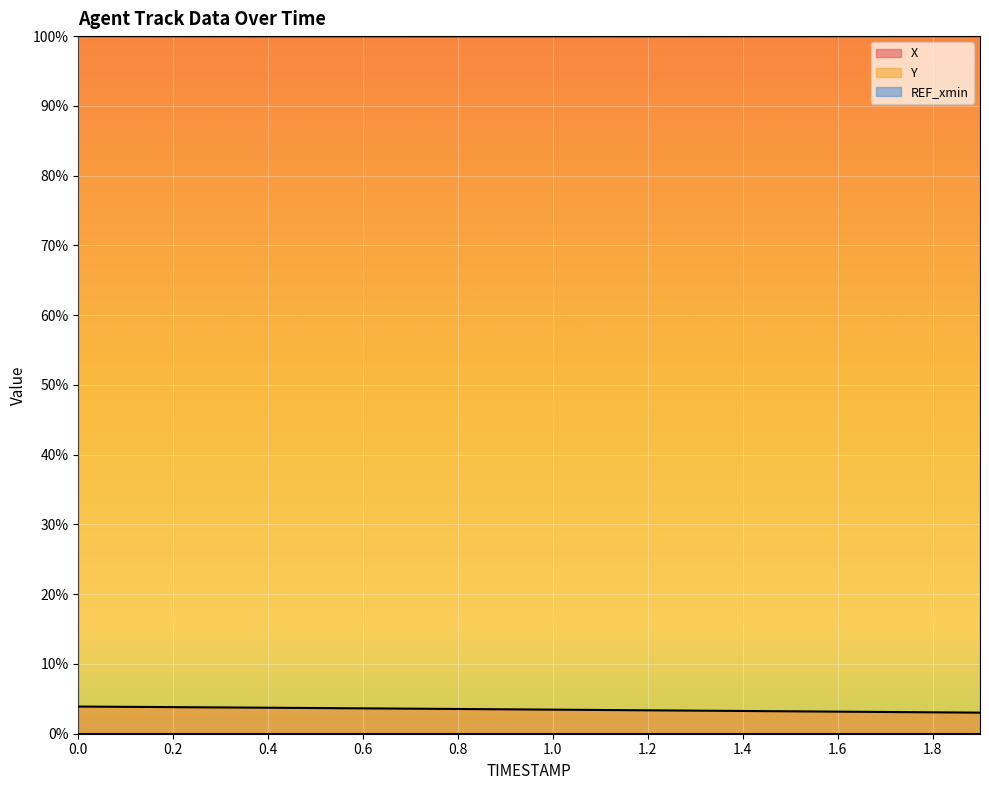

Where is Y nearest to the value 0?

0.7